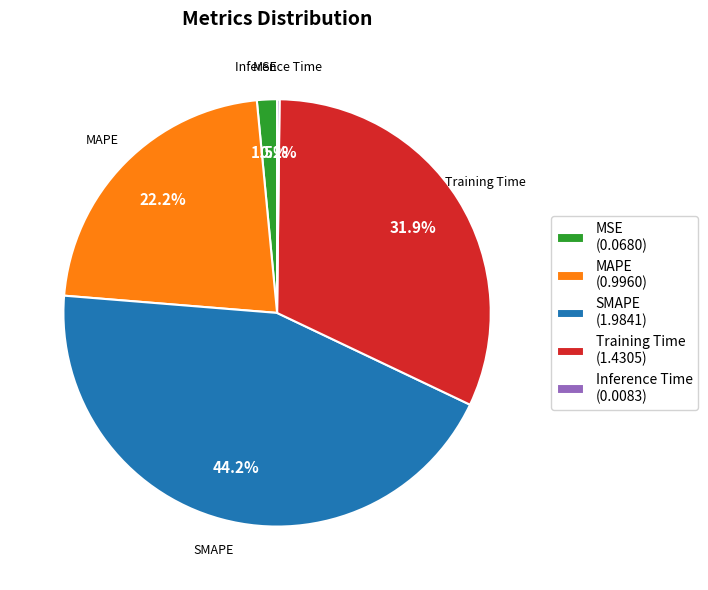

Which category has the biggest portion of the pie?

SMAPE